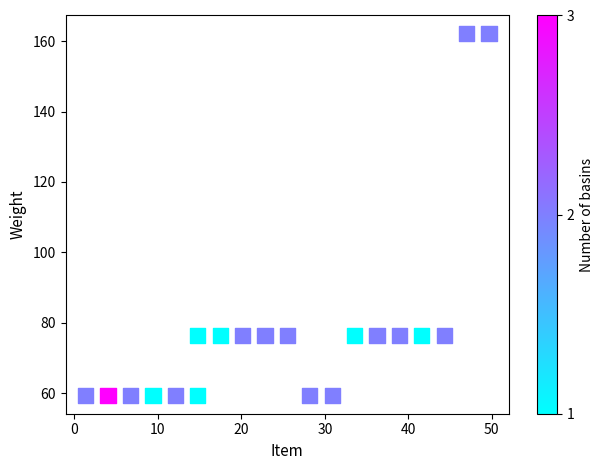

What is the range of Y values (max minus min)?

102.9